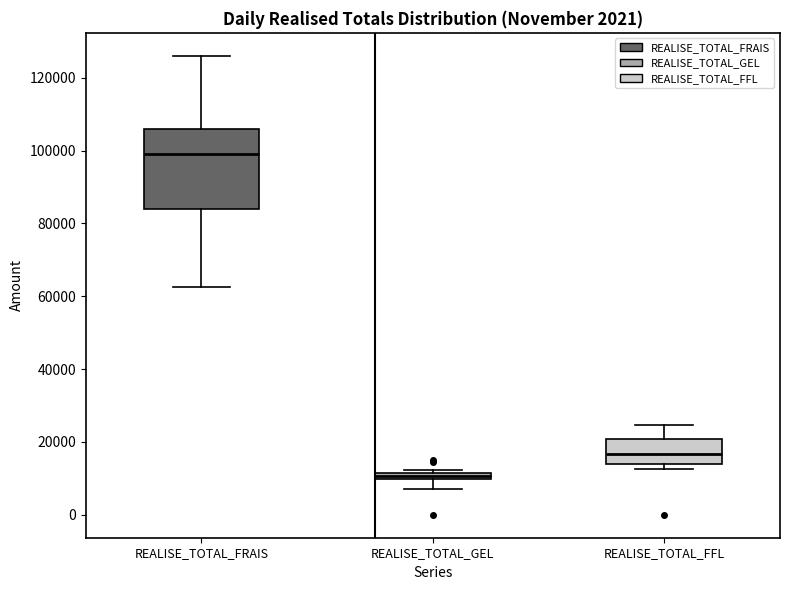

Where does the upper whisker of the box for REALISE_TOTAL_FFL end on the y-axis? The values are not printed on the chart, so give them approximately, as read against the axis.

24000